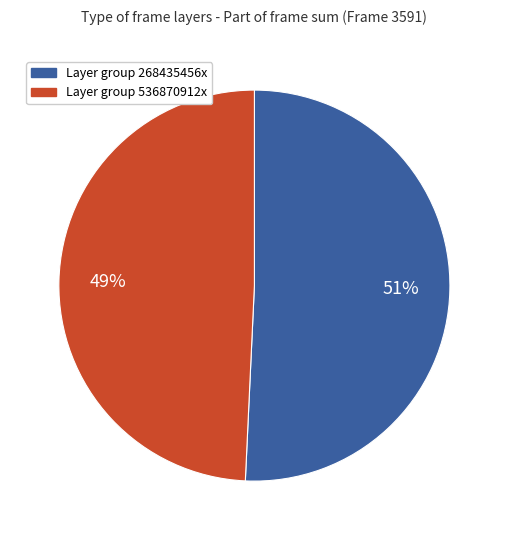

Count the number of slices in the pie.

2